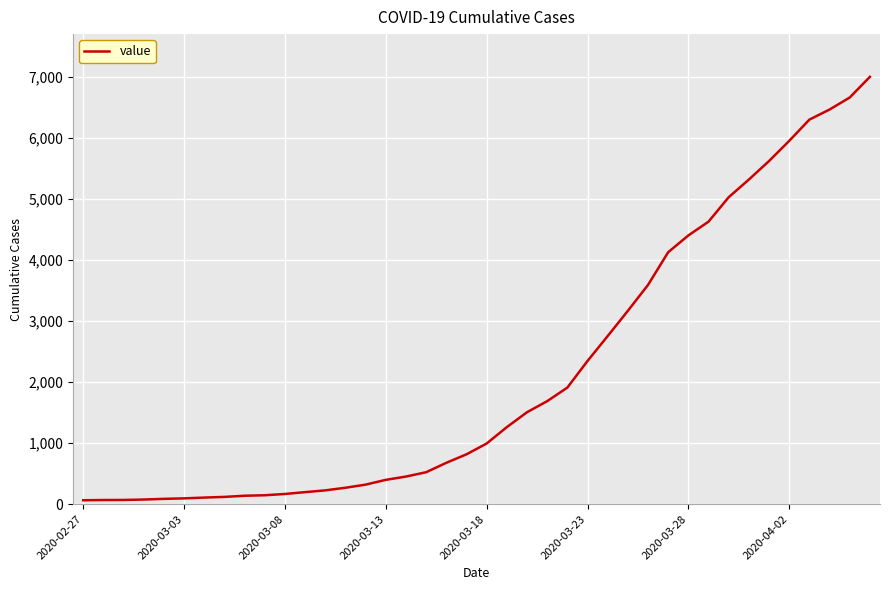

What is the greatest value displayed?

6995